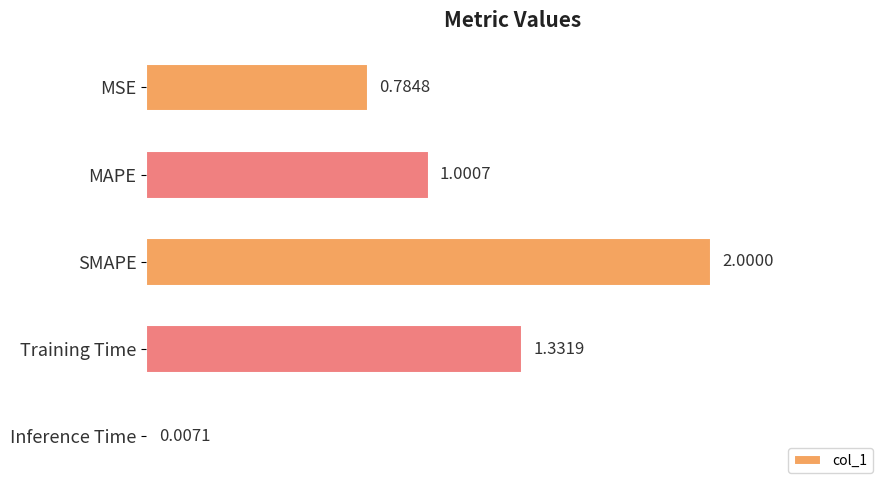

Which category has the highest value across all series?

SMAPE